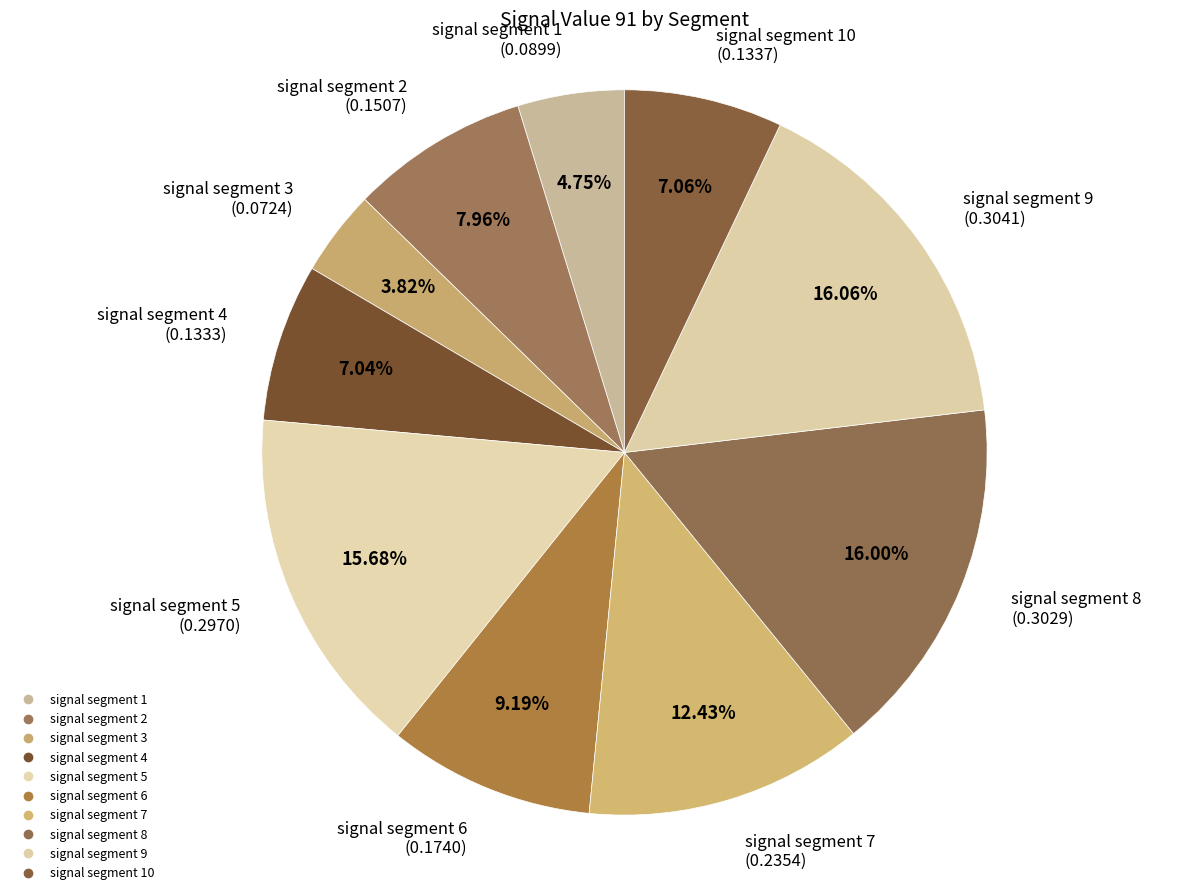

How many segments does this pie chart have?

10